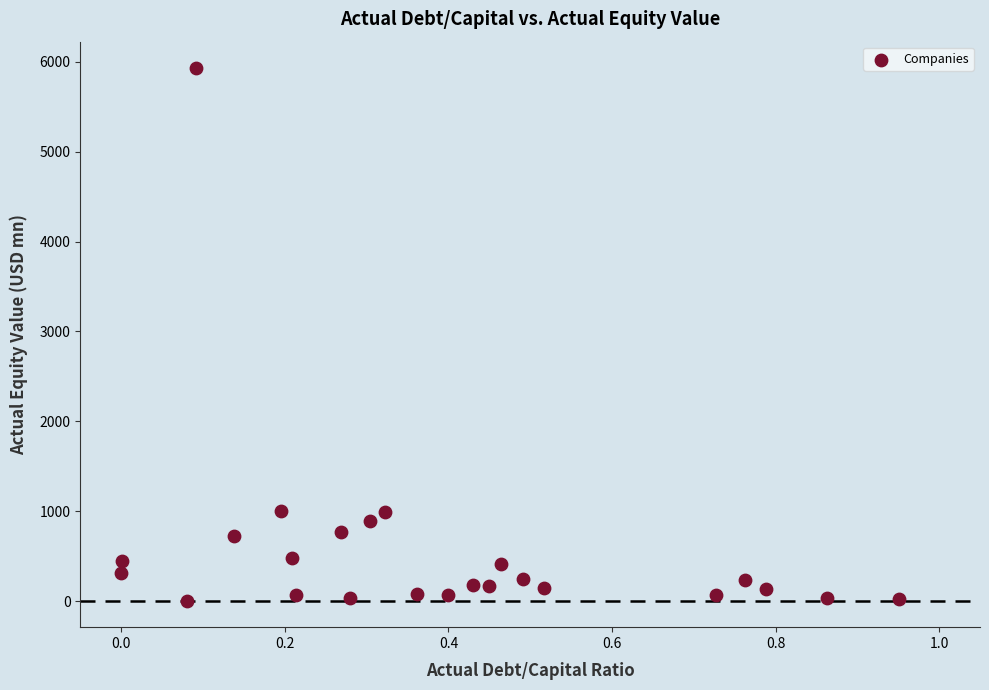

What is the range of Y values (max minus min)?

5924.3